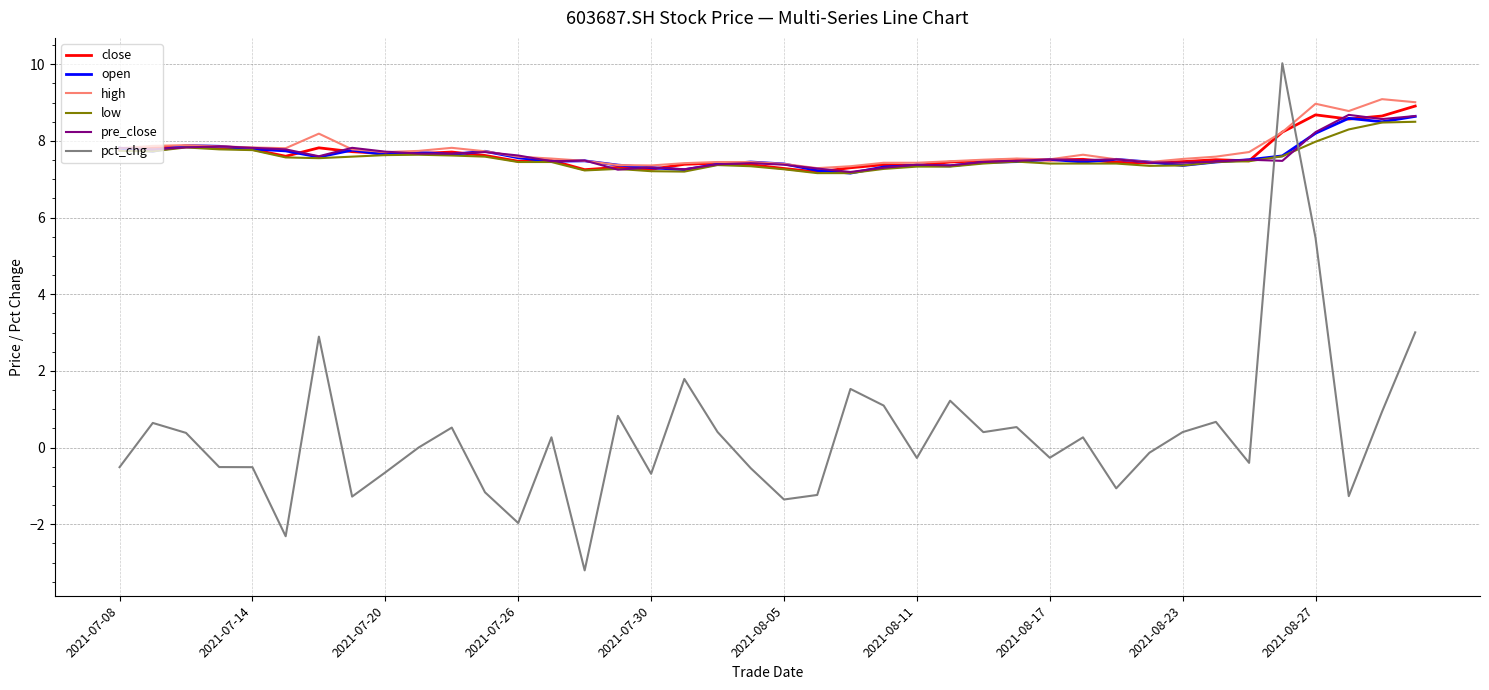

Which series has the widest spread of values?

pct_chg